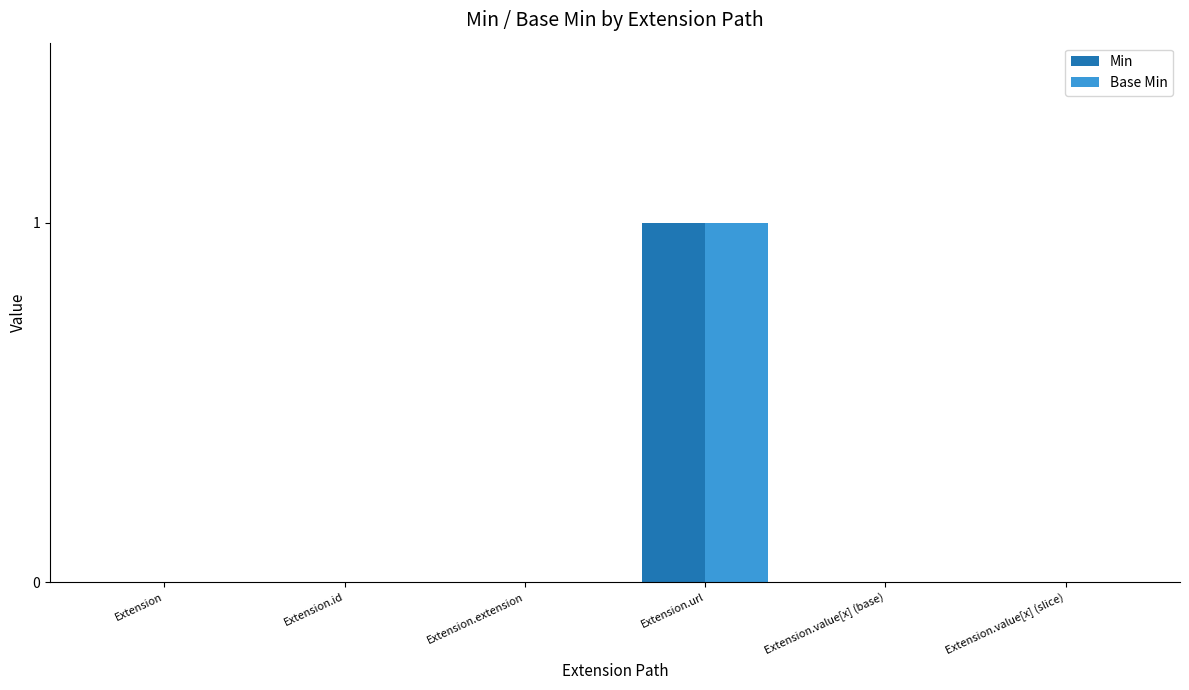

Reading left to right, list all the values displayed in this chart.

Min: Extension=0	Extension.id=0	Extension.extension=0	Extension.url=1	Extension.value[x] (base)=0	Extension.value[x] (slice)=0
Base Min: Extension=0	Extension.id=0	Extension.extension=0	Extension.url=1	Extension.value[x] (base)=0	Extension.value[x] (slice)=0